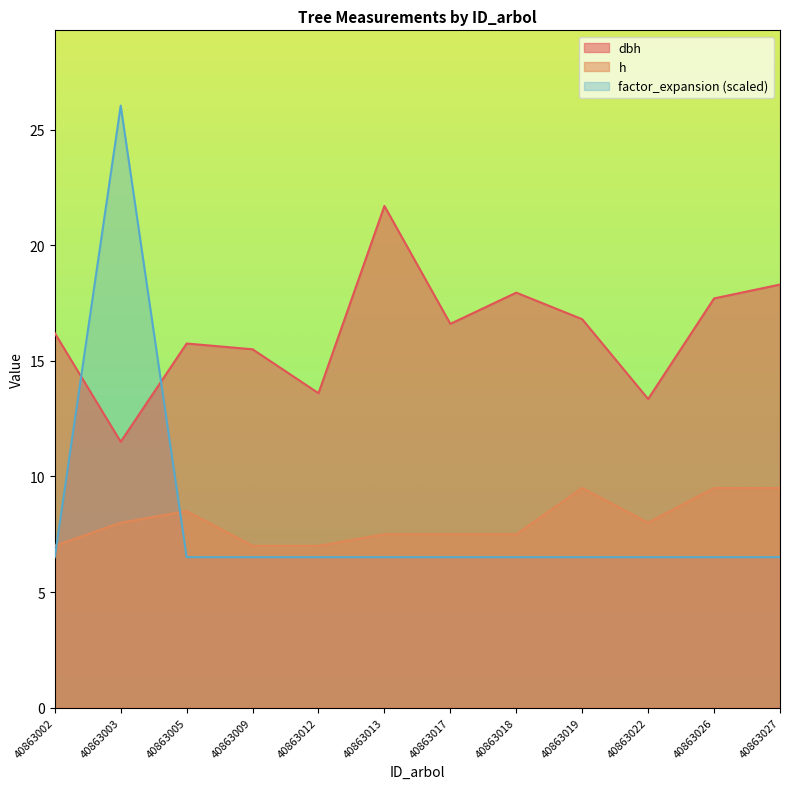

How many h values are between 7 and 9?

9